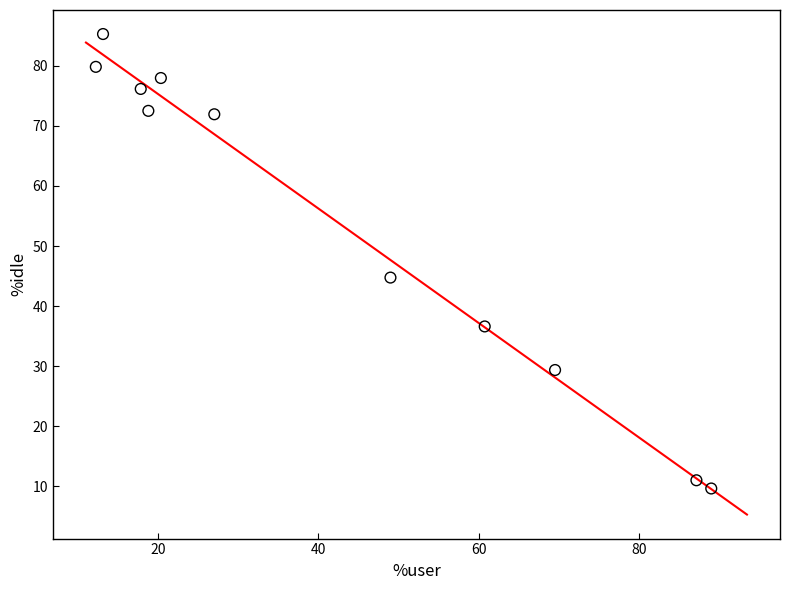

What Y value in the scatter plot is closest to 47?

44.7